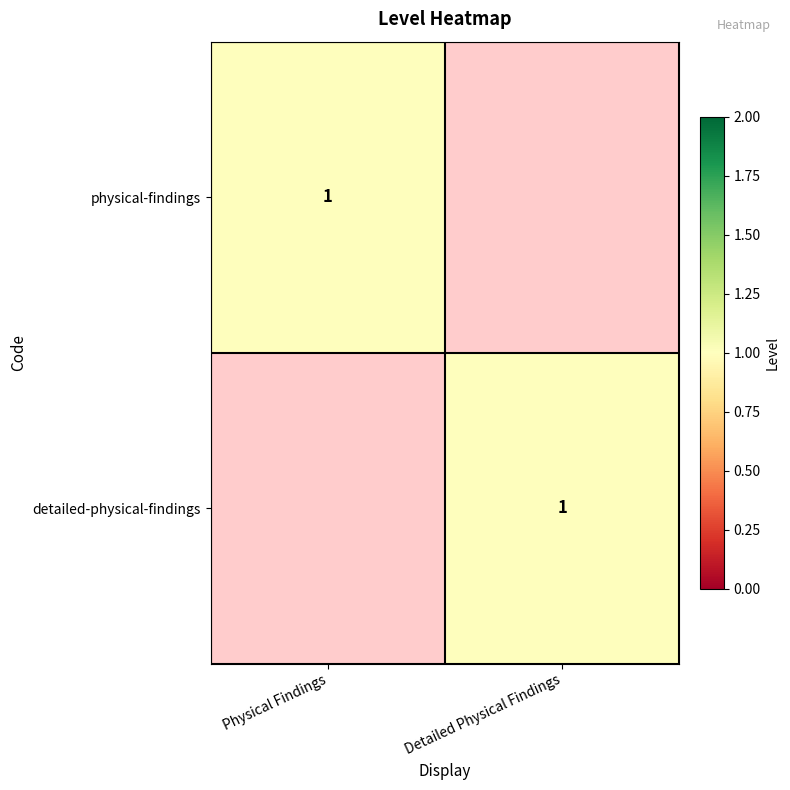

At how many categories does at least one series exceed 0?

2